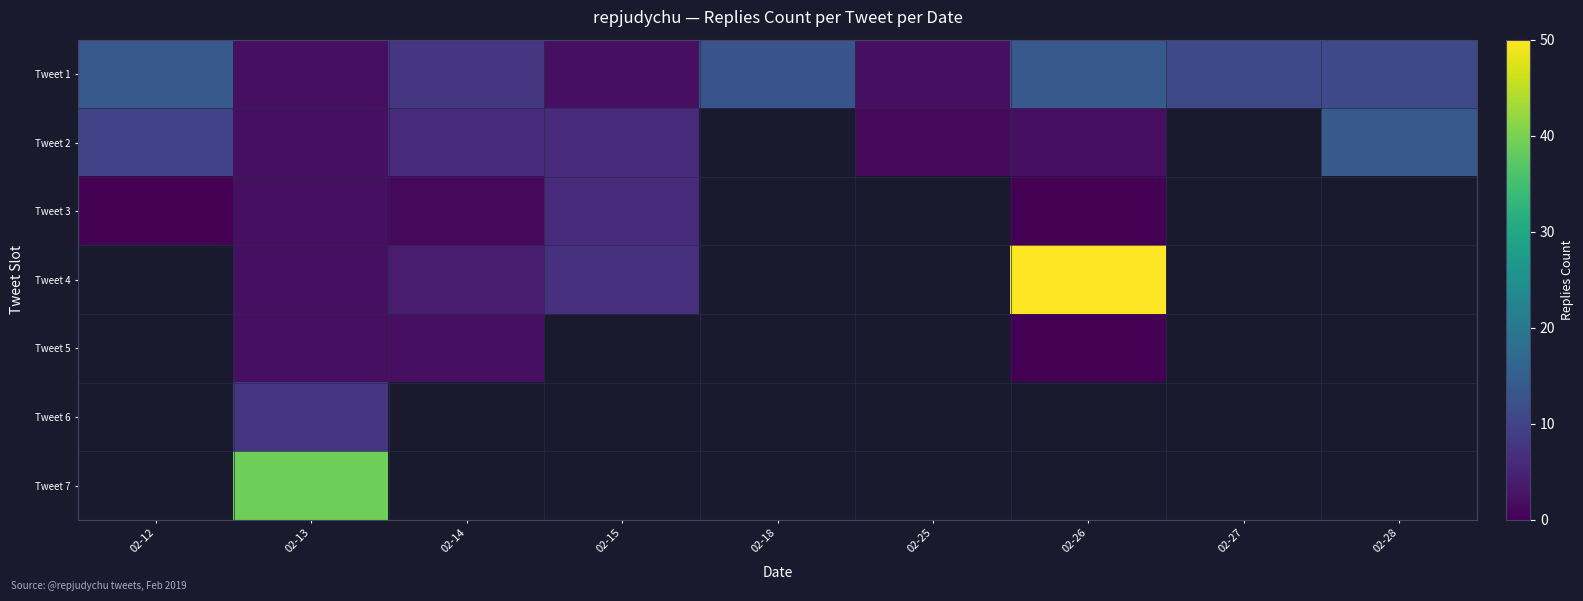

What is the total value across all series at 02-13?

57.0